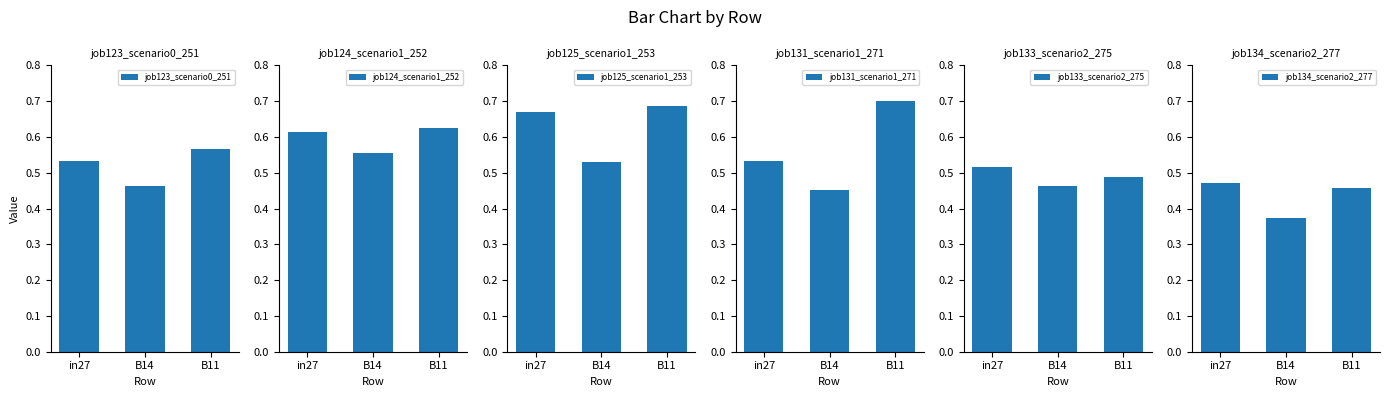

What is the average value of the job133_scenario2_275 series?

0.5